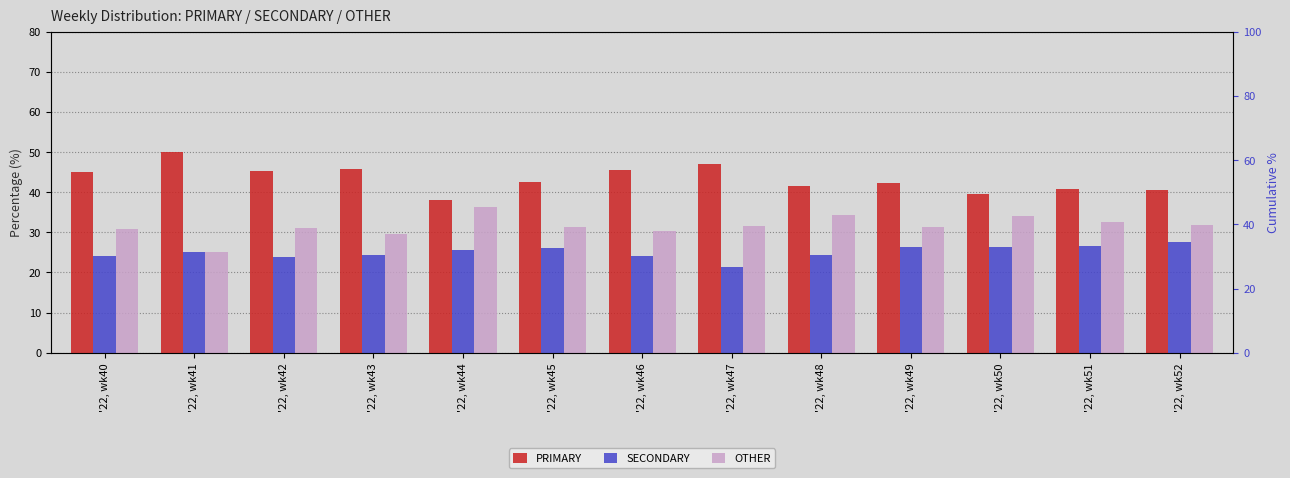

Reading left to right, what are all the values shown in this chart?

PRIMARY: '22, wk40=44.9	'22, wk41=50.0	'22, wk42=45.2	'22, wk43=45.8	'22, wk44=38.0	'22, wk45=42.5	'22, wk46=45.5	'22, wk47=47.1	'22, wk48=41.4	'22, wk49=42.2	'22, wk50=39.5	'22, wk51=40.8	'22, wk52=40.5
SECONDARY: '22, wk40=24.2	'22, wk41=25.0	'22, wk42=23.9	'22, wk43=24.5	'22, wk44=25.6	'22, wk45=26.2	'22, wk46=24.1	'22, wk47=21.4	'22, wk48=24.2	'22, wk49=26.4	'22, wk50=26.4	'22, wk51=26.5	'22, wk52=27.5
OTHER: '22, wk40=30.9	'22, wk41=25.0	'22, wk42=31.0	'22, wk43=29.7	'22, wk44=36.4	'22, wk45=31.4	'22, wk46=30.4	'22, wk47=31.5	'22, wk48=34.3	'22, wk49=31.3	'22, wk50=34.1	'22, wk51=32.7	'22, wk52=31.9